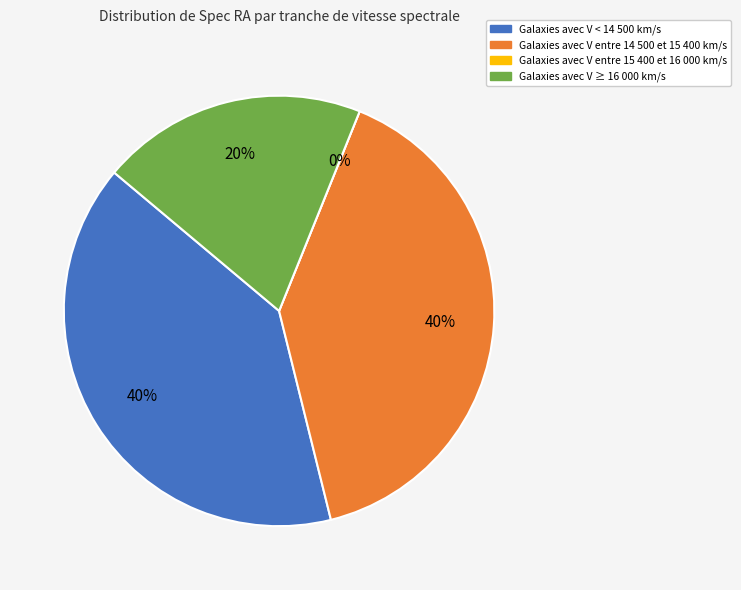

What is the total percentage of 13726 and 14406?

20.0%